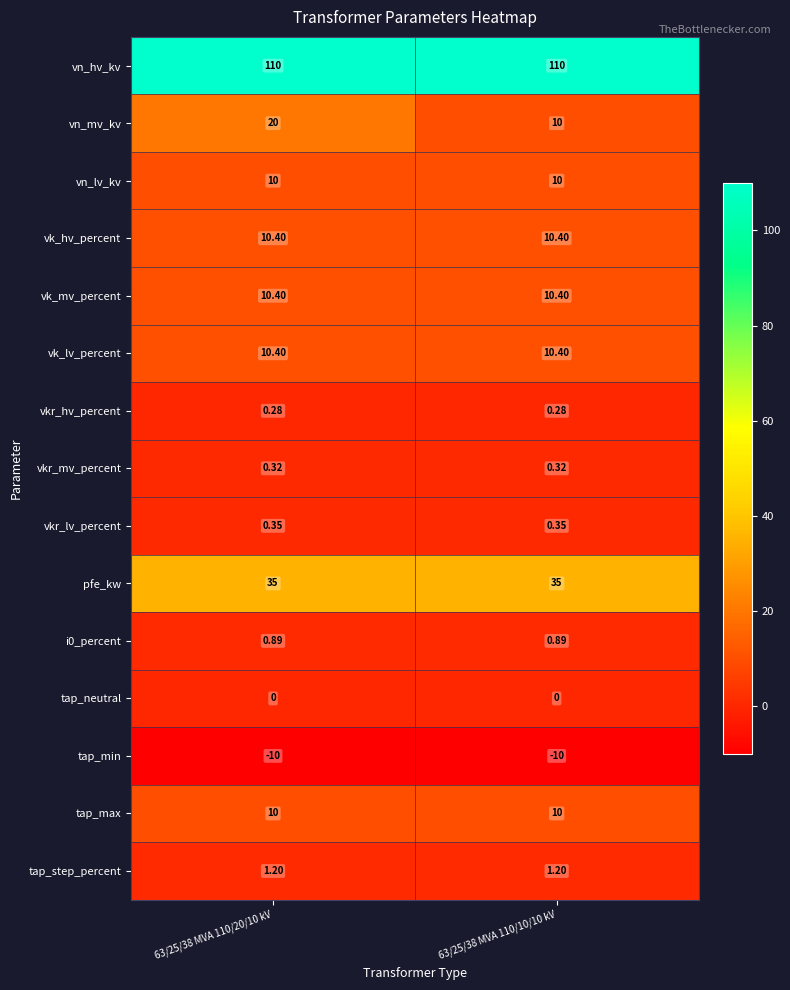

Which series has the largest range (max minus min)?

vn_mv_kv